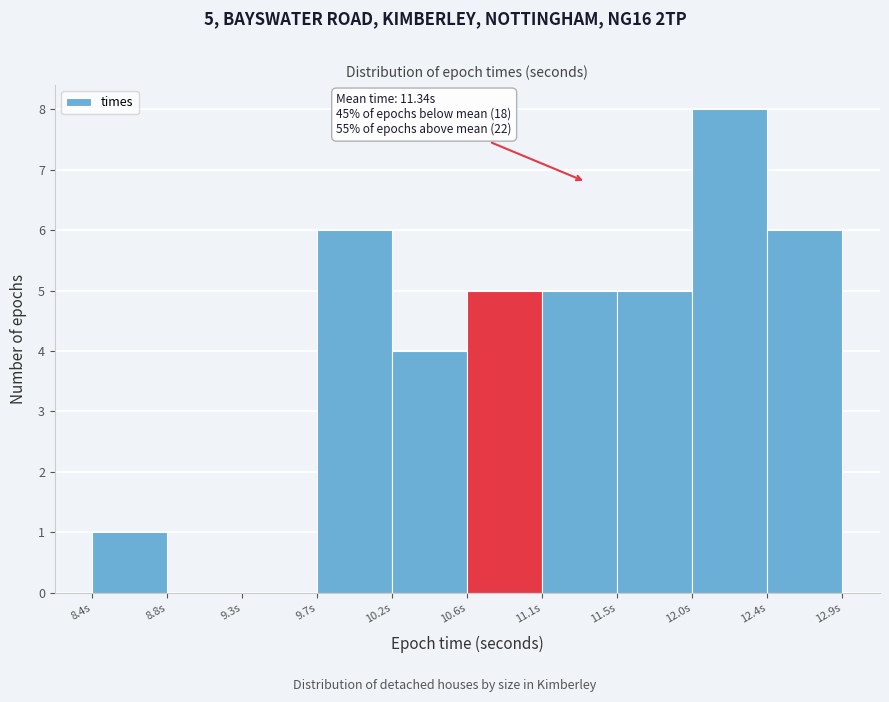

Over which range of the x-axis is the bar tallest?

12.00 to 12.45